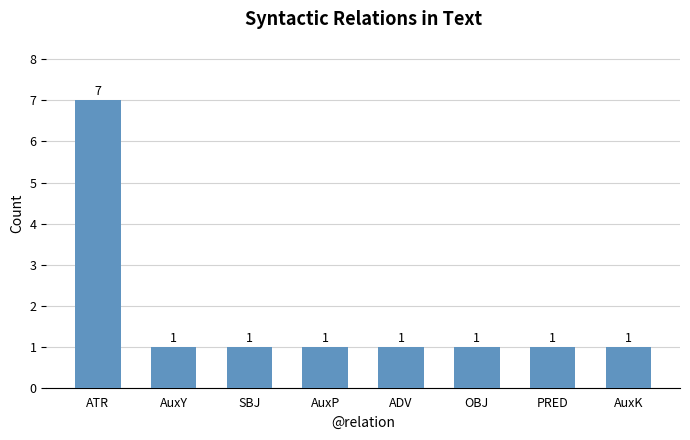

How many bars are there in total?

8